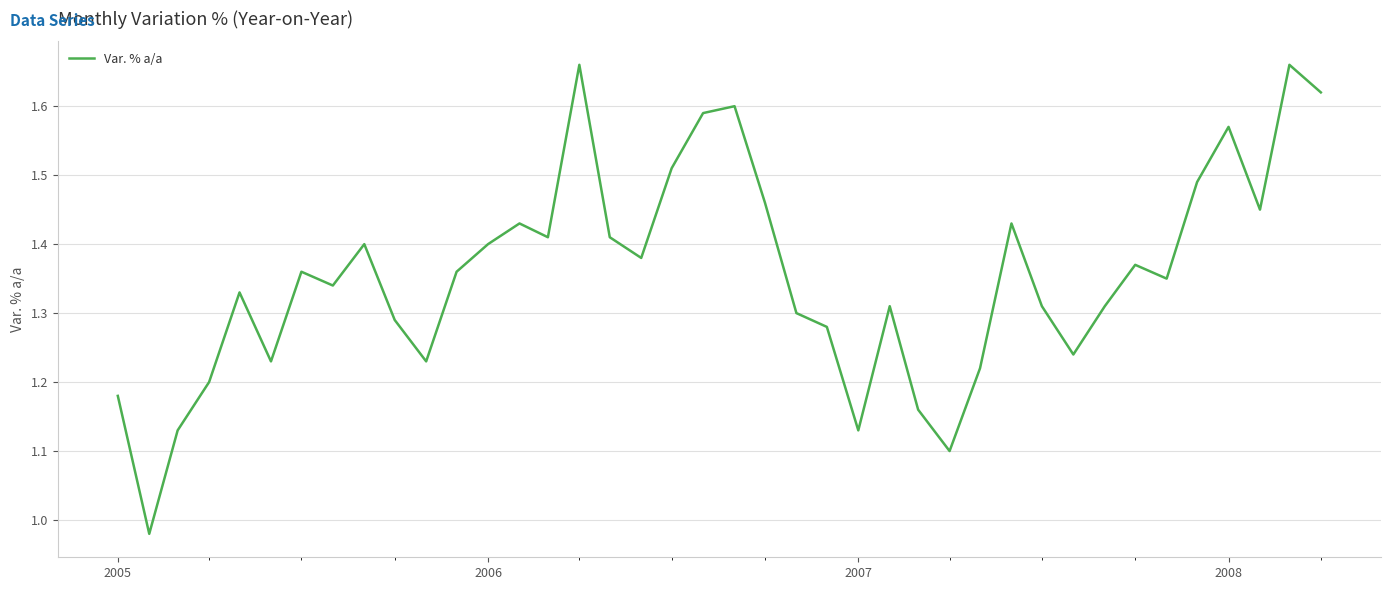

What is the difference between the maximum and minimum values?

0.7